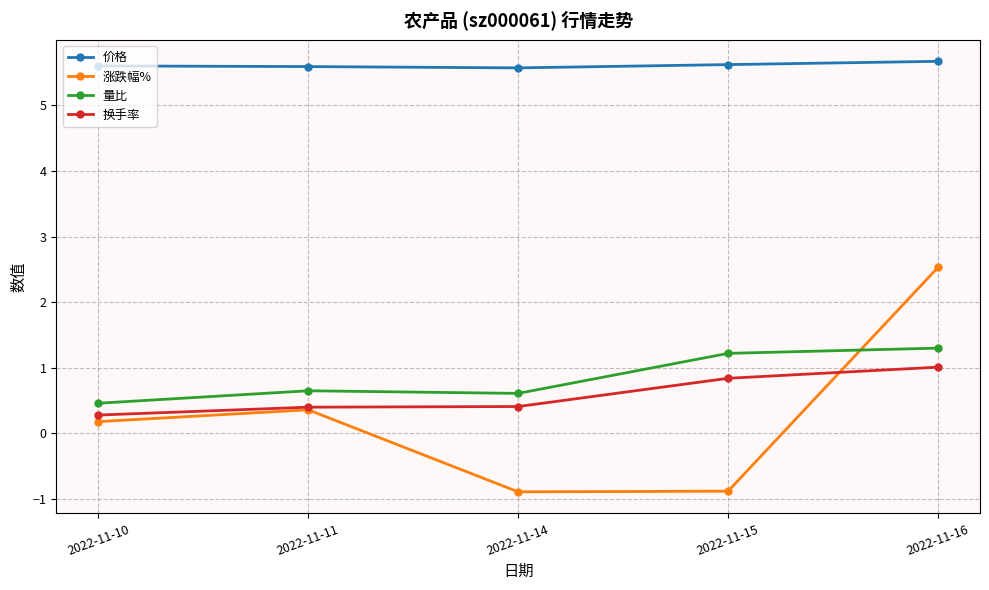

Is the value of 量比 at 2022-11-11 greater than the value of 价格 at 2022-11-10?

No